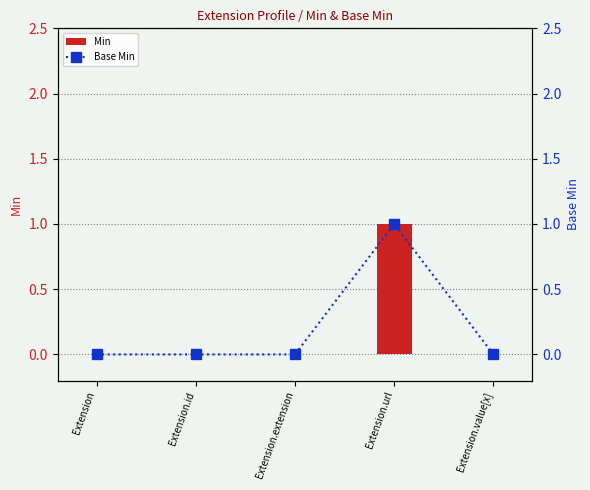

Which category has the highest value in the Min series?

Extension.url